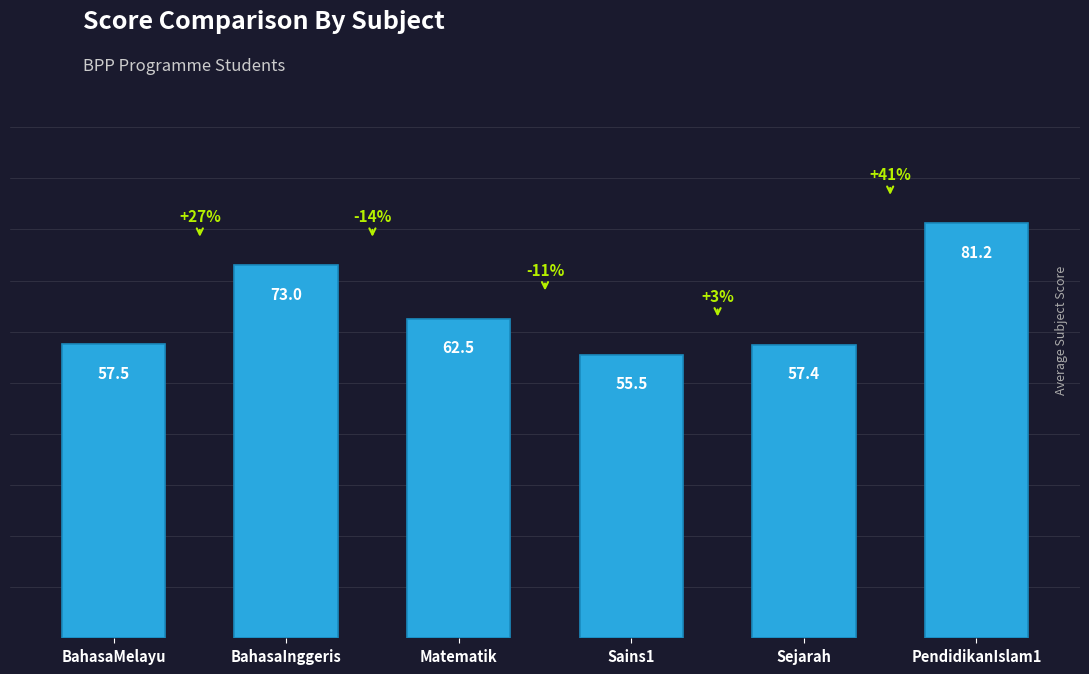

What is the value of the 5th bar from the left?

57.4